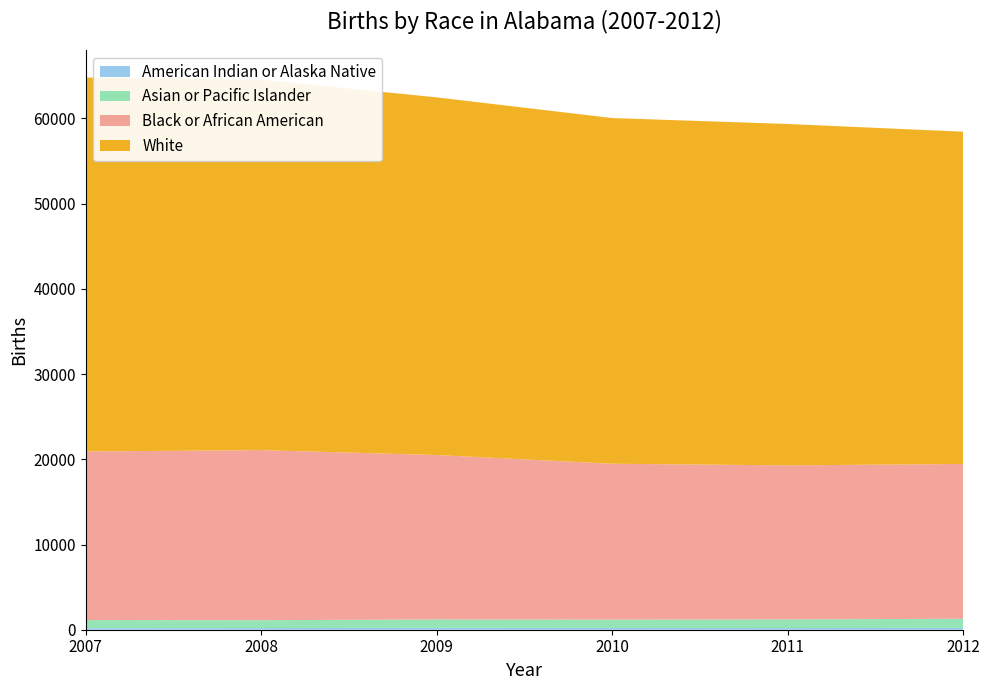

Reading left to right, list all the values displayed in this chart.

American Indian or Alaska Native: 189	195	217	205	197	212
Asian or Pacific Islander: 942	922	989	977	1016	1074
Black or African American: 19788	19960	19294	18297	18075	18167
White: 43885	43469	41975	40571	40066	38995